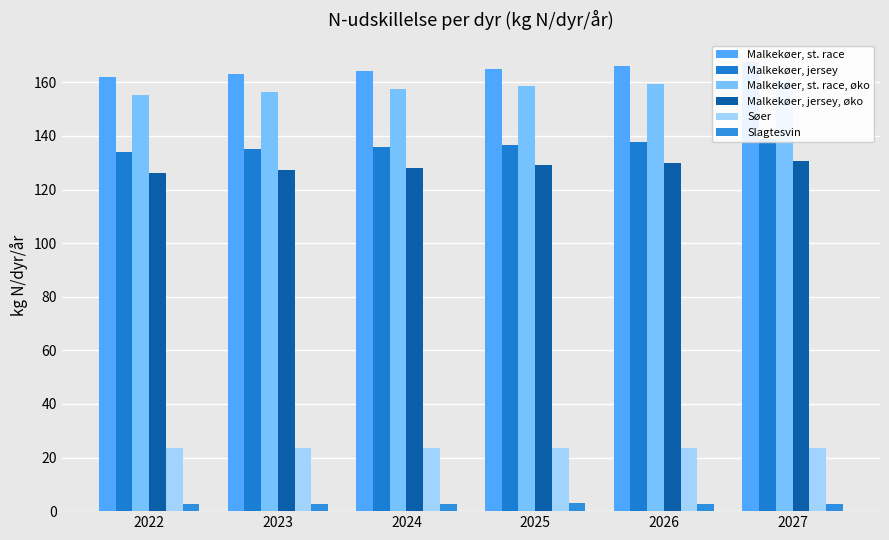

Which label corresponds to the largest value in the chart?

2027